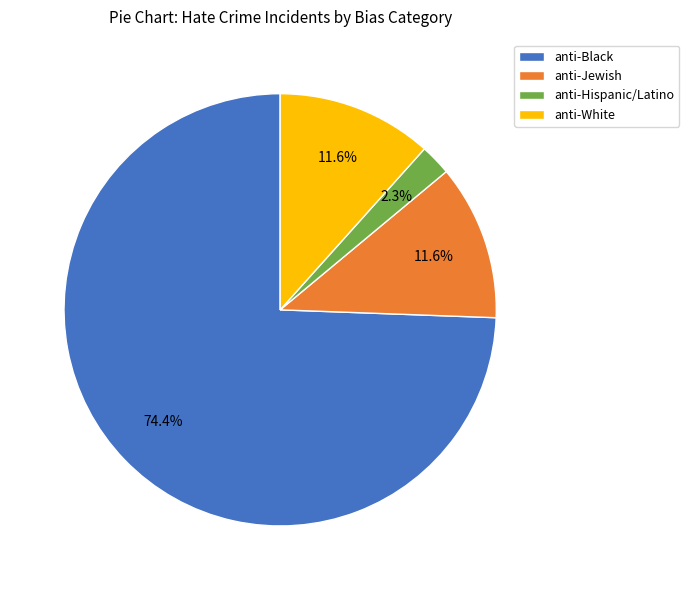

Does any single category account for the majority?

Yes